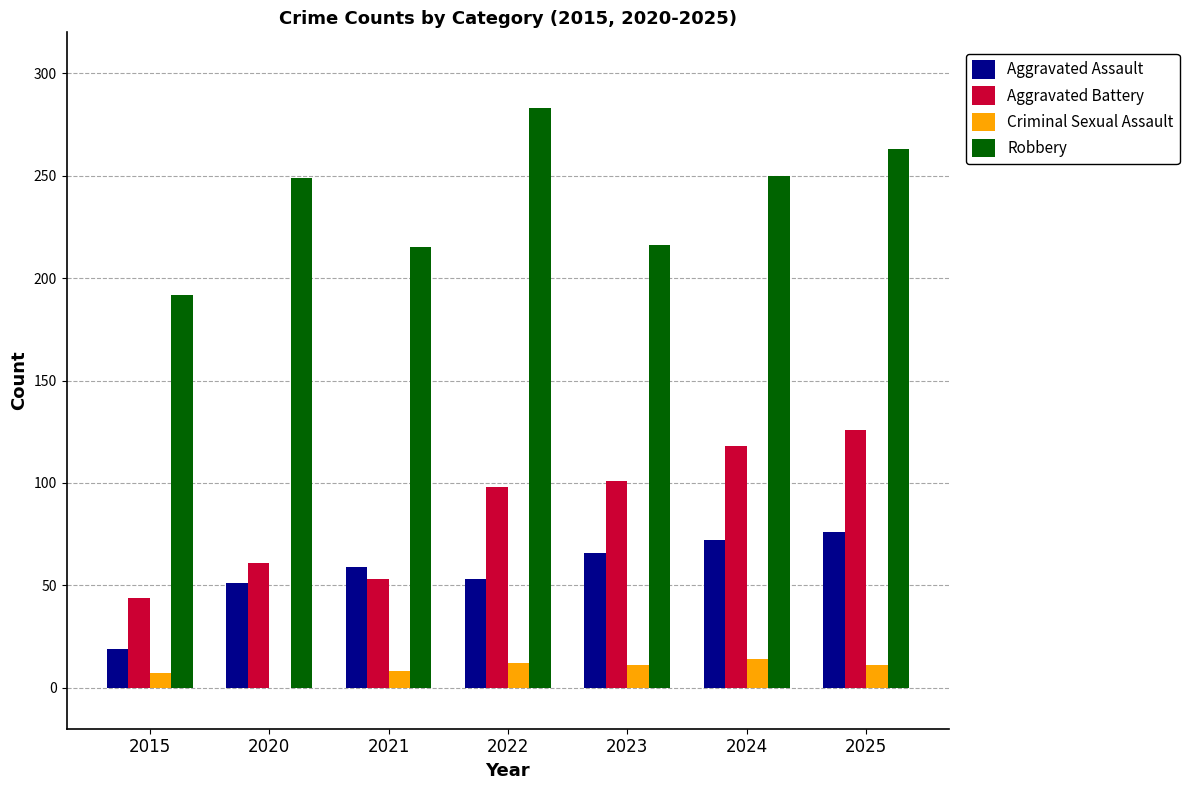

Which series changed the most between 2015 and 2025?

Aggravated Battery